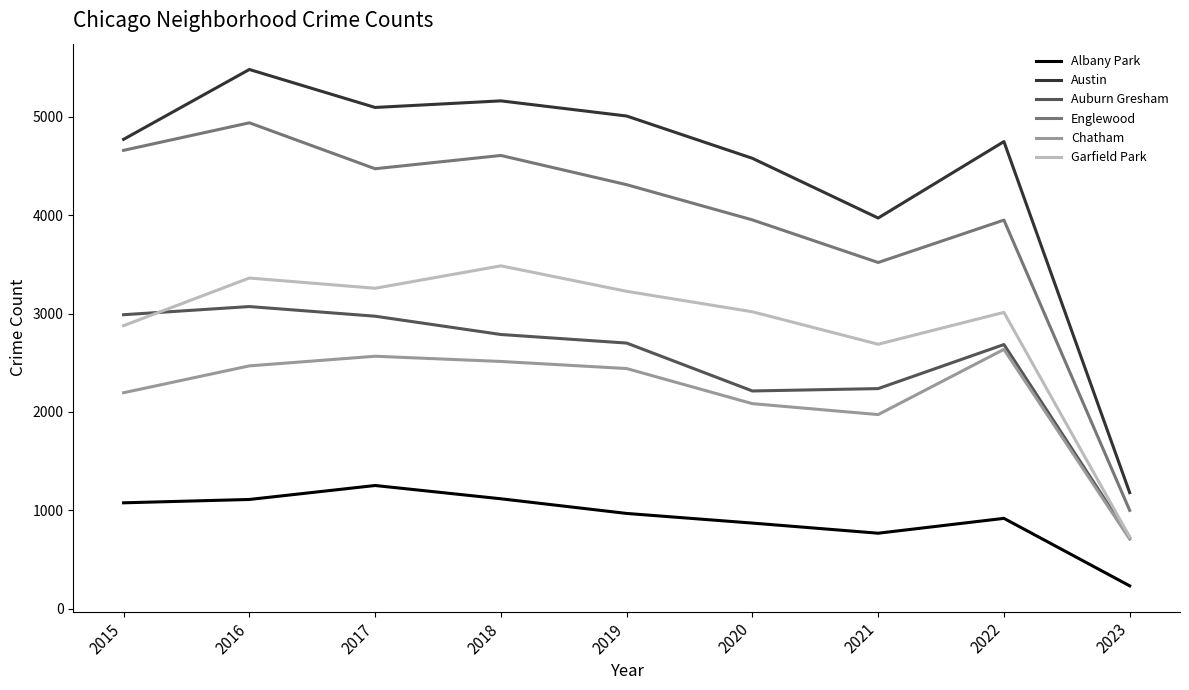

At 2021, list the series in order from smallest to largest.

Albany Park, Chatham, Auburn Gresham, Garfield Park, Englewood, Austin